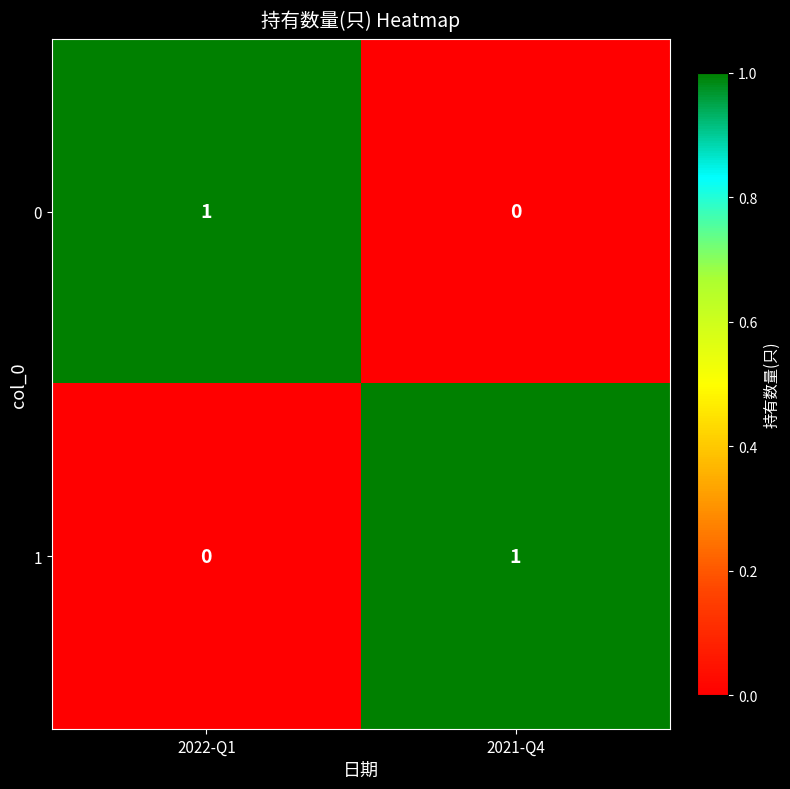

Reading left to right, transcribe all the data shown in this chart.

0: 1	0
1: 0	1